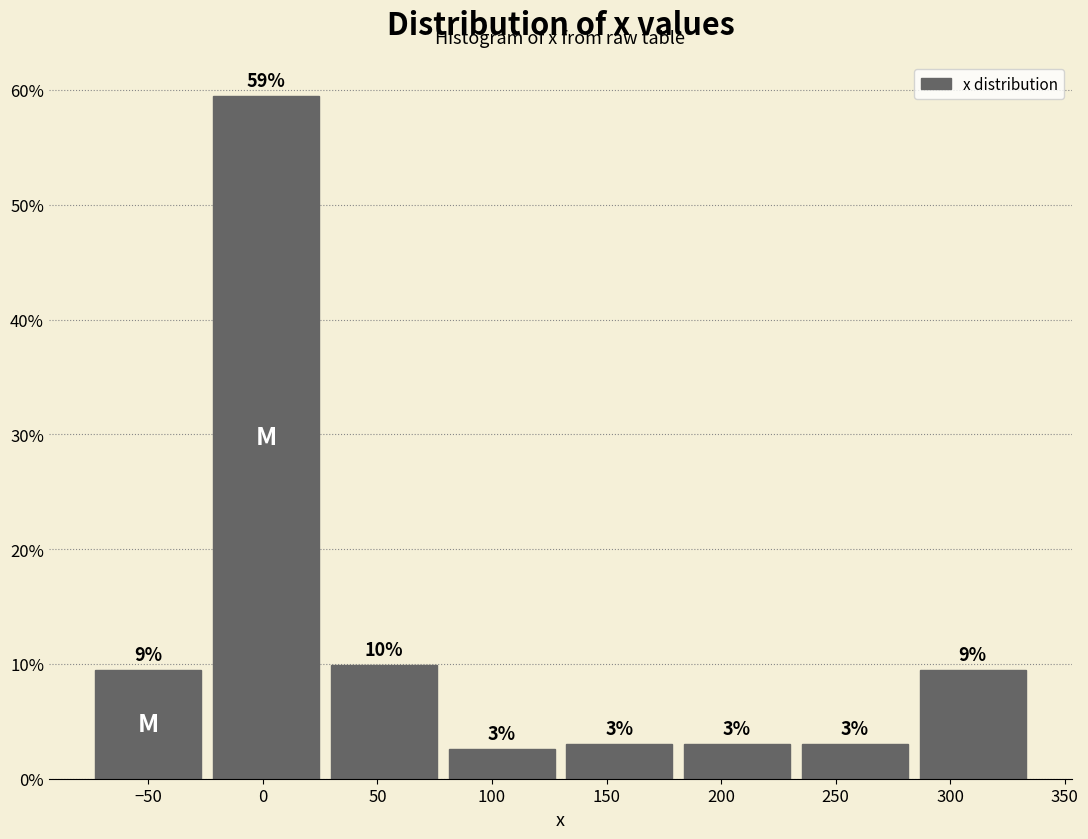

Over which range of the x-axis is the bar tallest?

-25 to 25